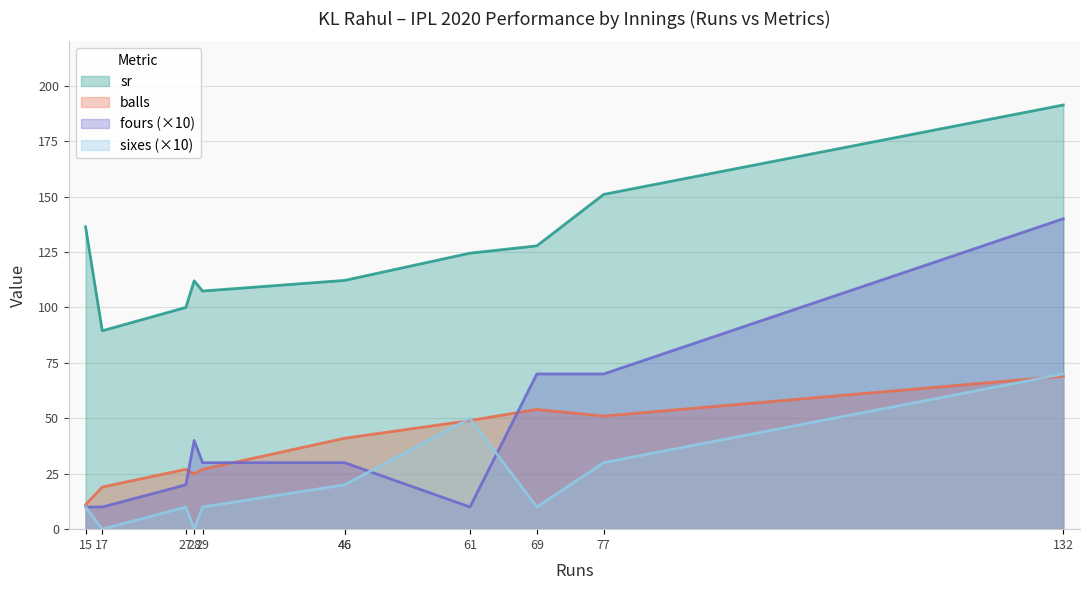

What is the average value of the balls series?

37.6